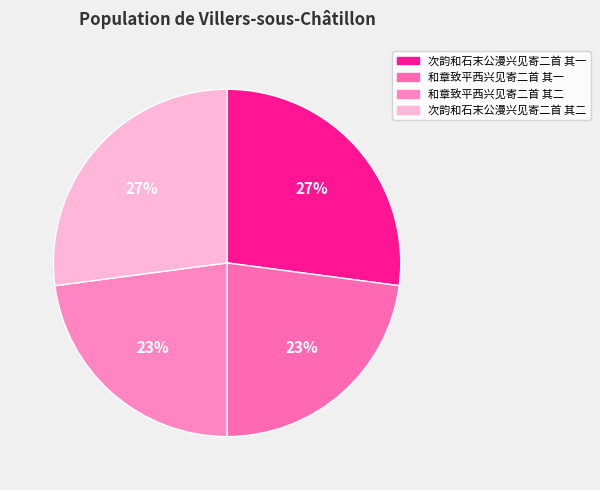

To the nearest percent, what is the difference between the largest and smallest slice percentages?

4%